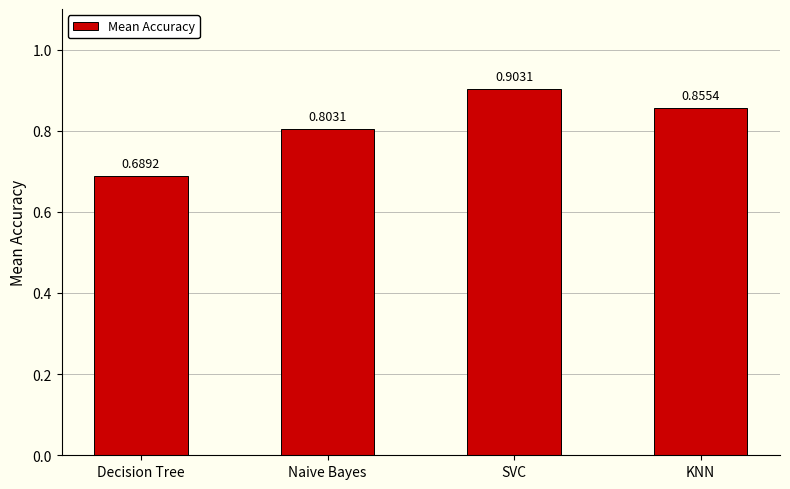

The chart shows a value of 1.3 at SVC. True or false?

False